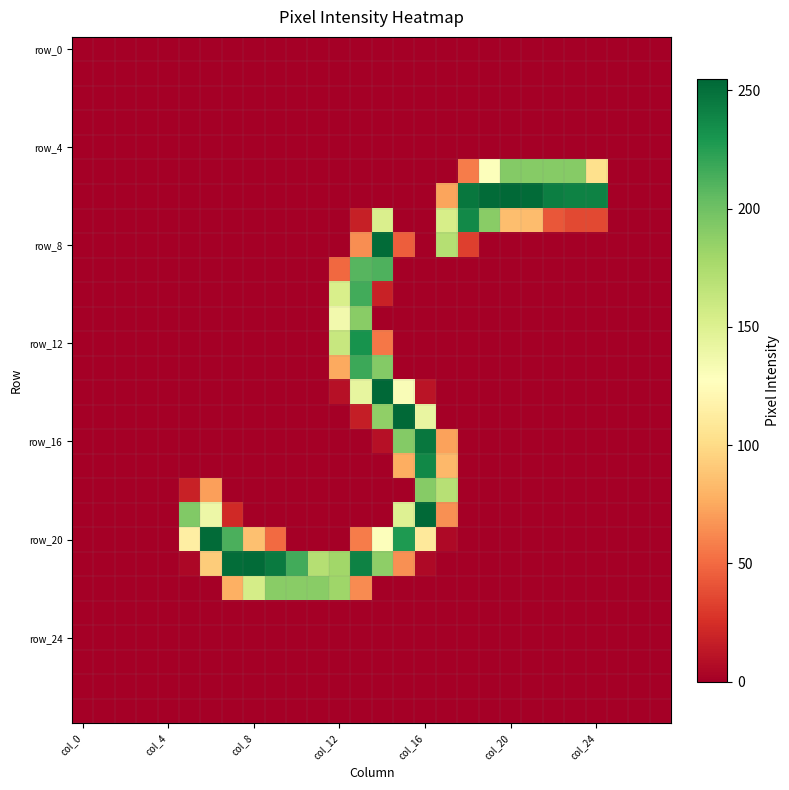

How many distinct data groups are displayed?

28